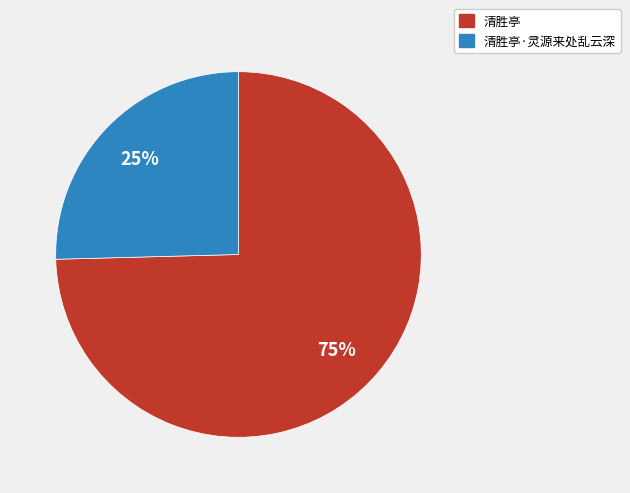

Count the number of slices in the pie.

2